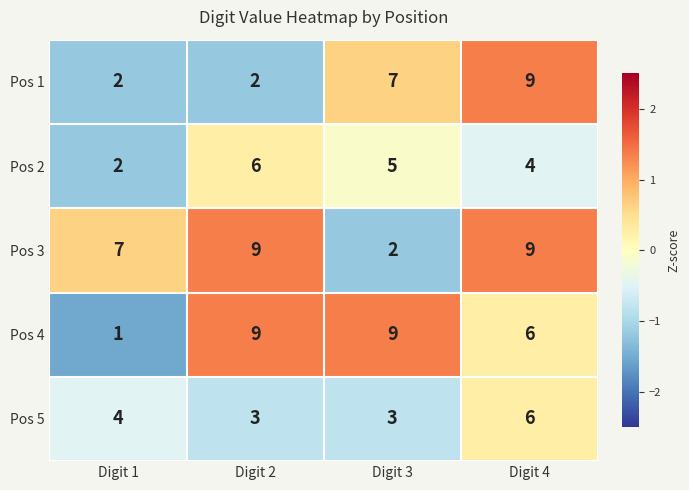

How many values in the Pos 1 series are below 7?

2